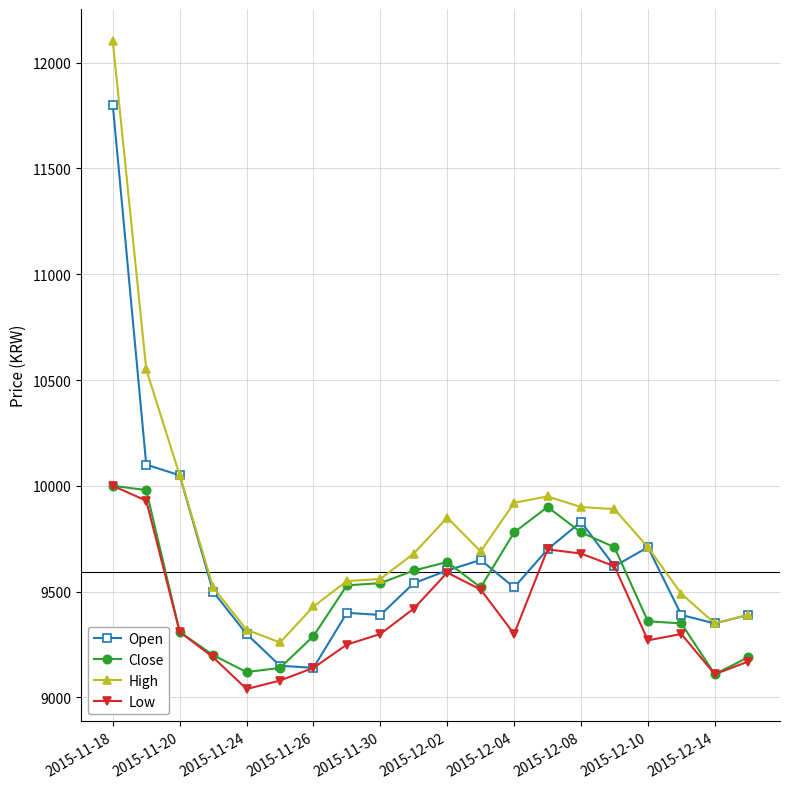

Rank the series by their average value, from lowest to highest.

Low, Close, Open, High